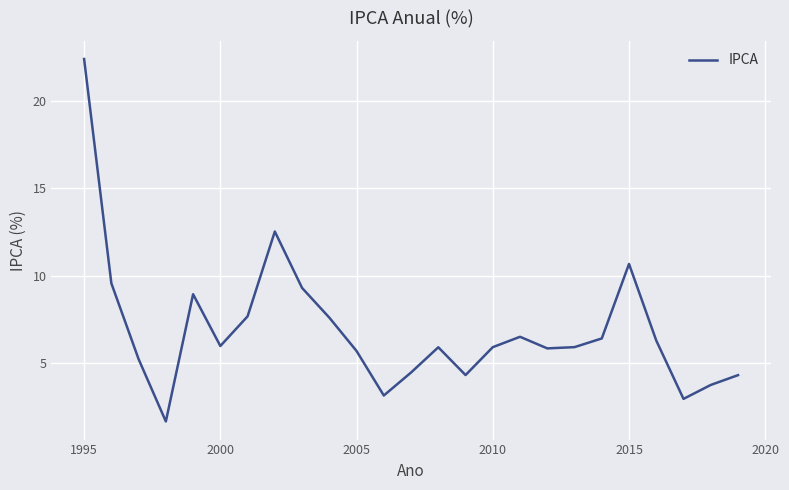

What is the difference between the maximum and minimum values?

20.8